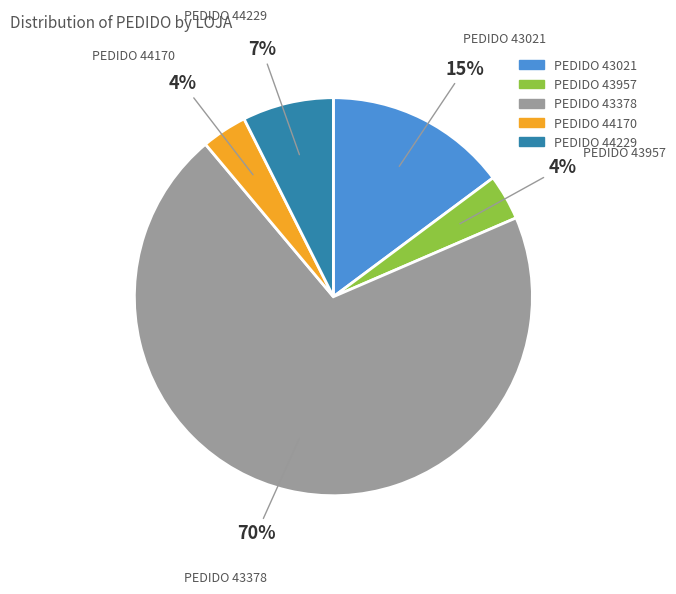

To the nearest percent, what is the average slice percentage?

20%